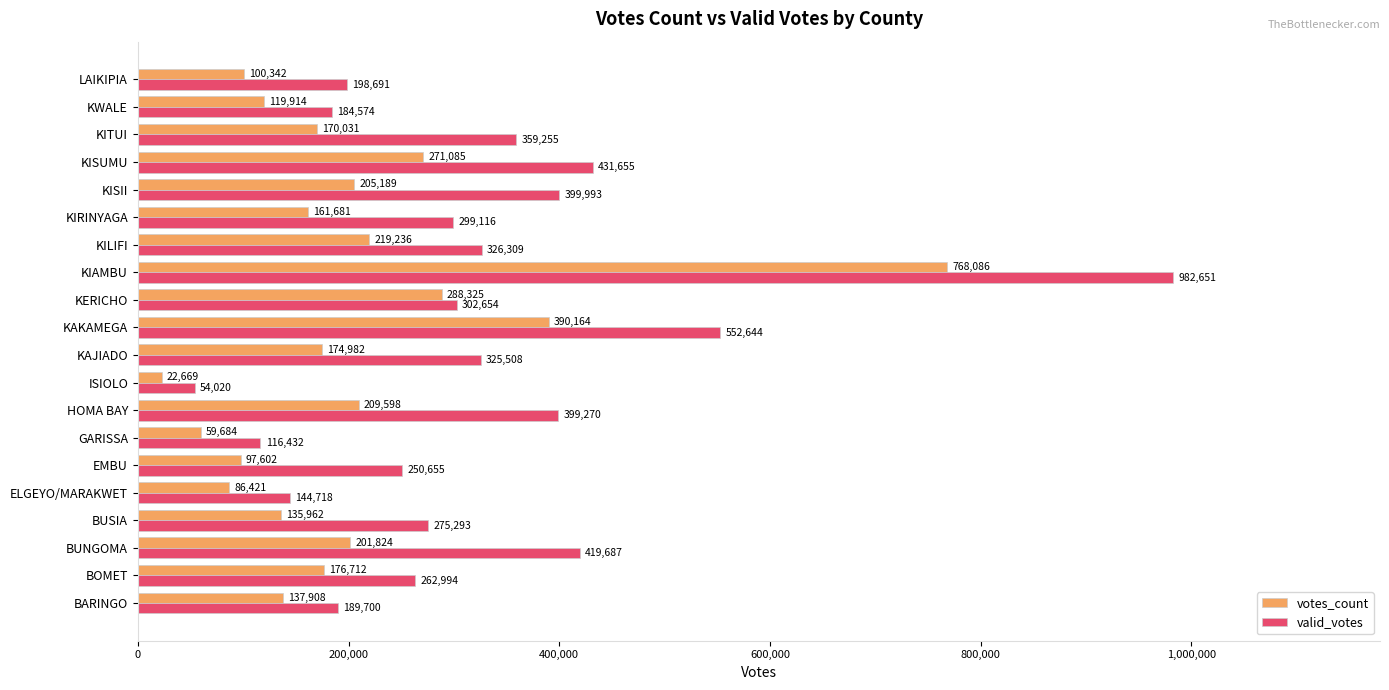

Which series has the largest total across all categories?

valid_votes